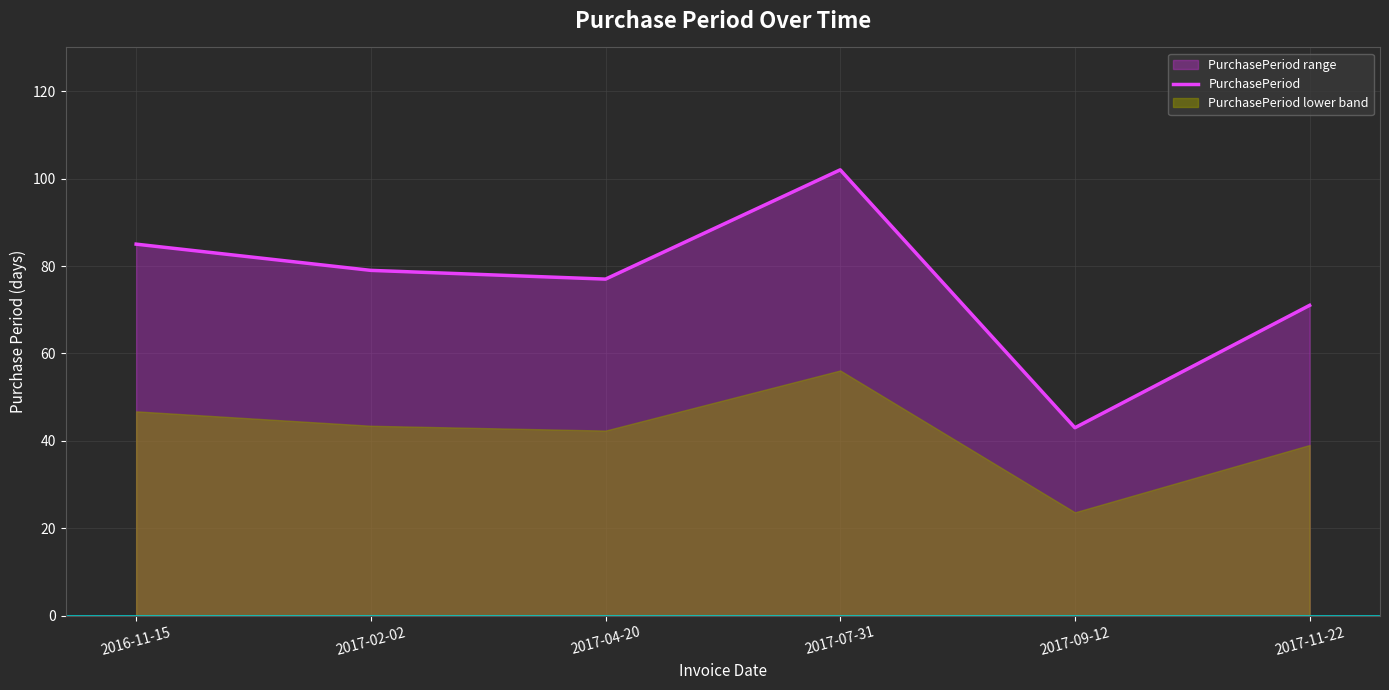

Reading left to right, transcribe all the data shown in this chart.

85	79	77	102	43	71